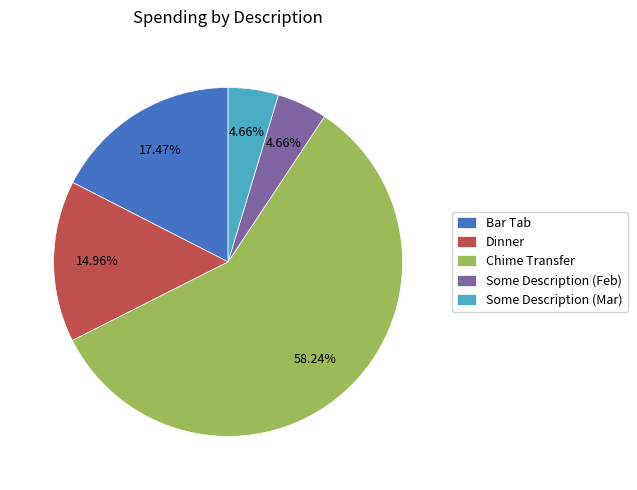

Which category has the biggest portion of the pie?

Chime Transfer